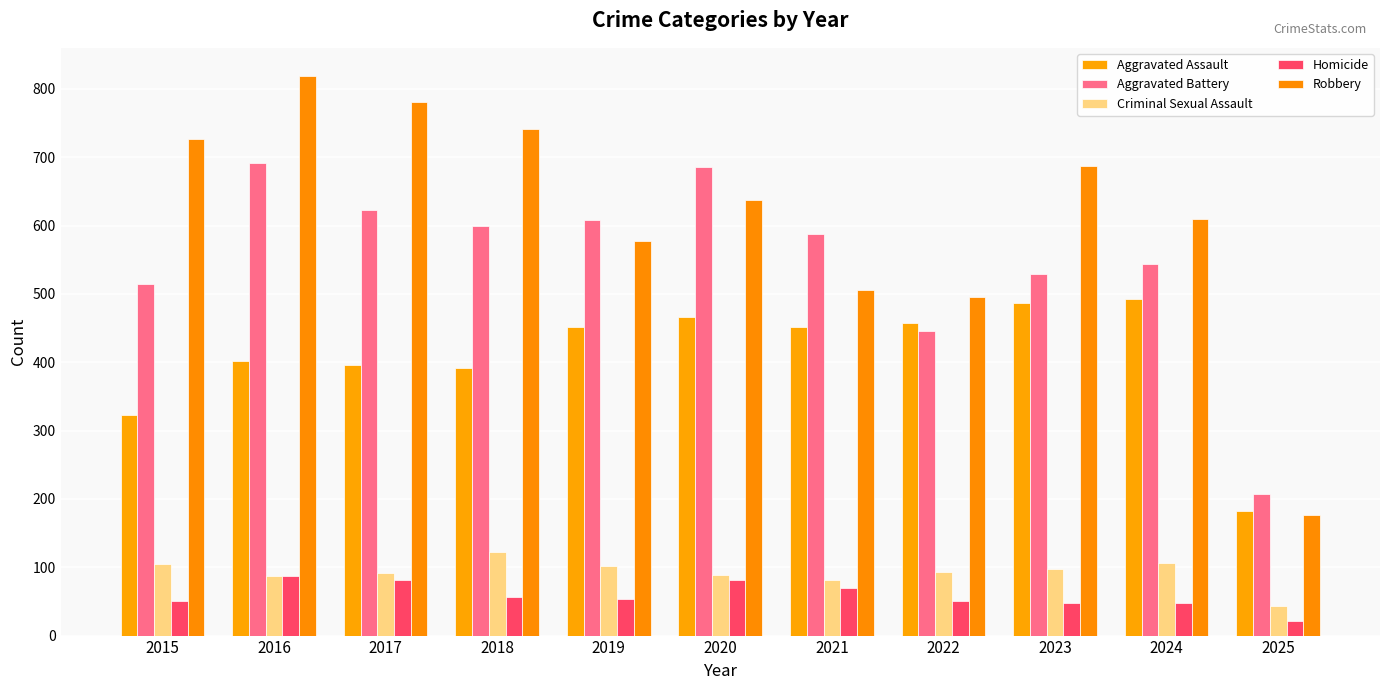

What is the maximum value shown in the chart?

819